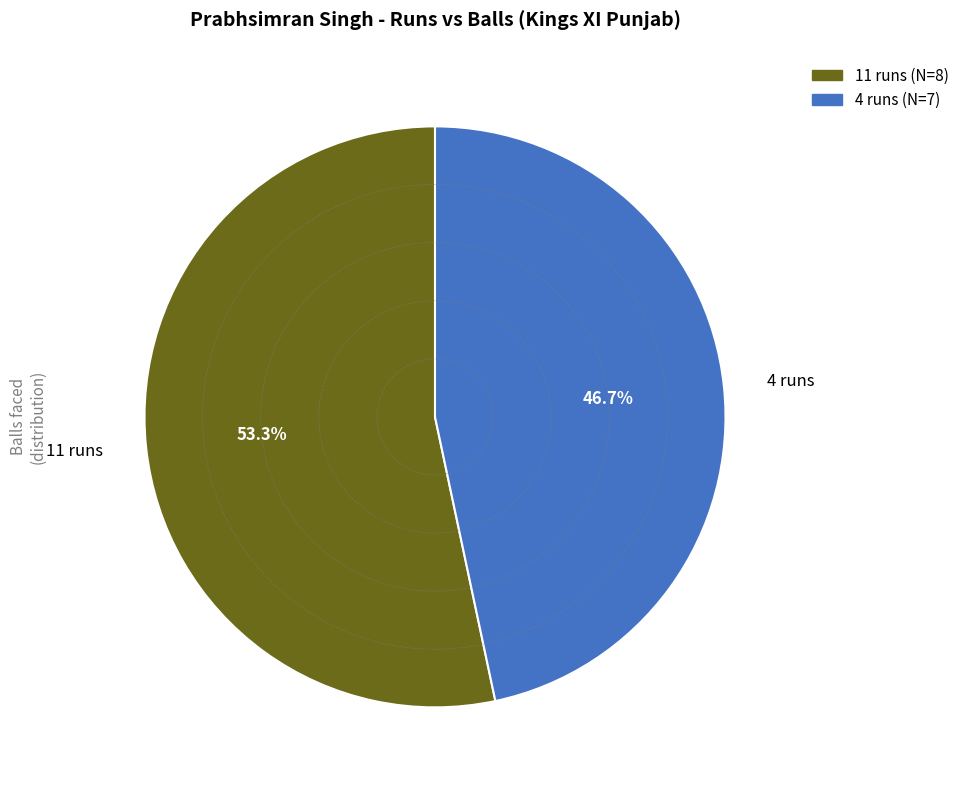

To the nearest percent, what is the average slice percentage?

50%